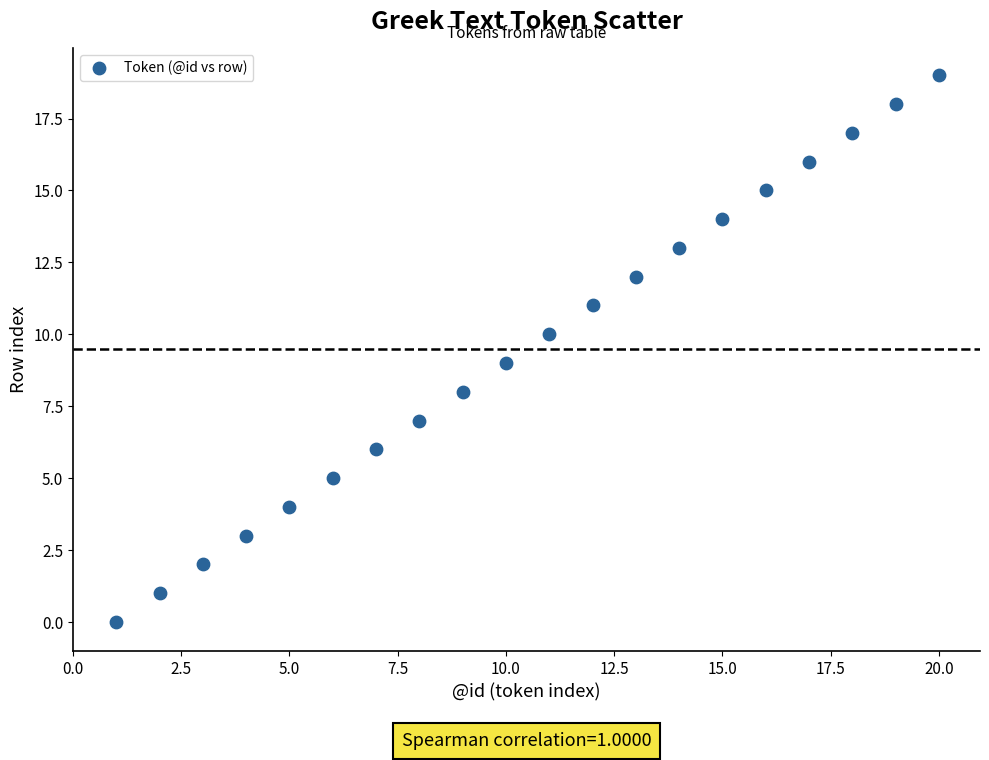

What is the range of Y values (max minus min)?

19